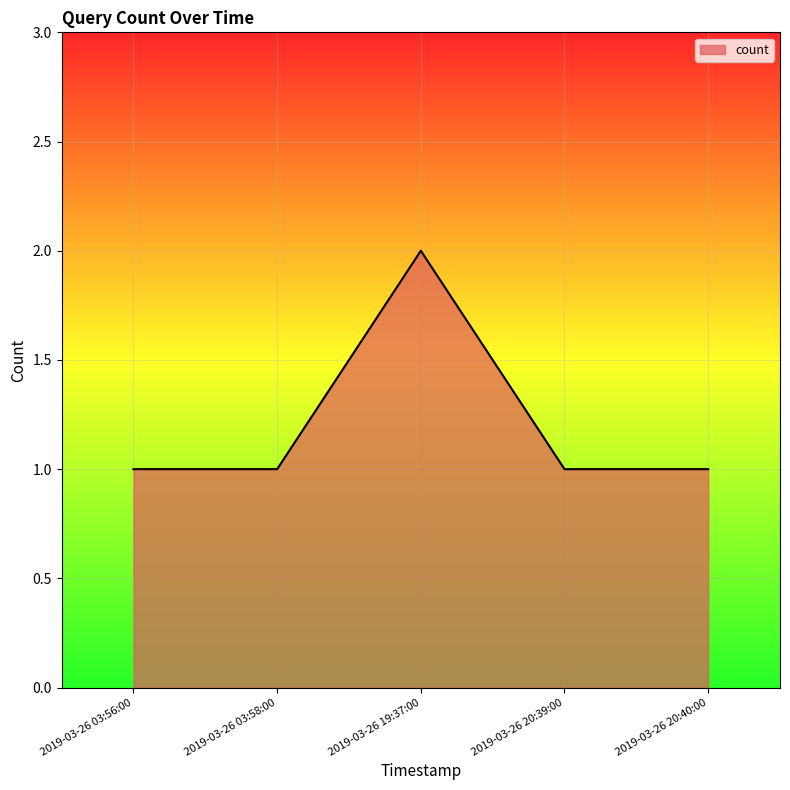

What position from the right is 2019-03-26 03:58:00?

4